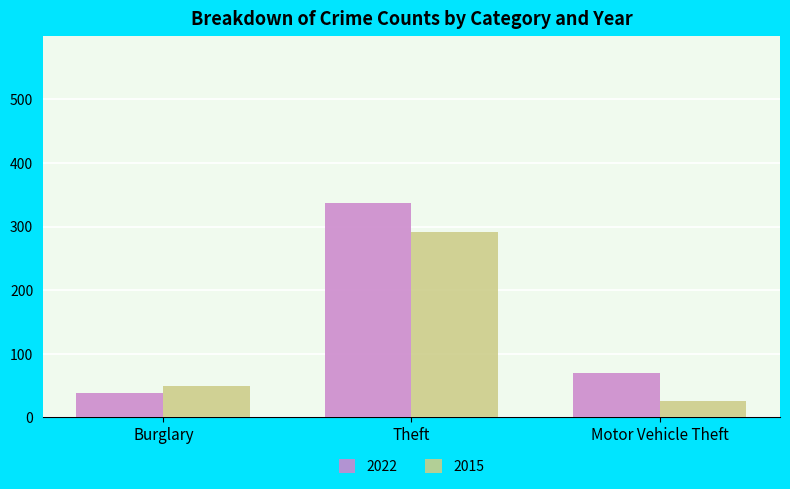

What is the sum of all 2015 values?

366